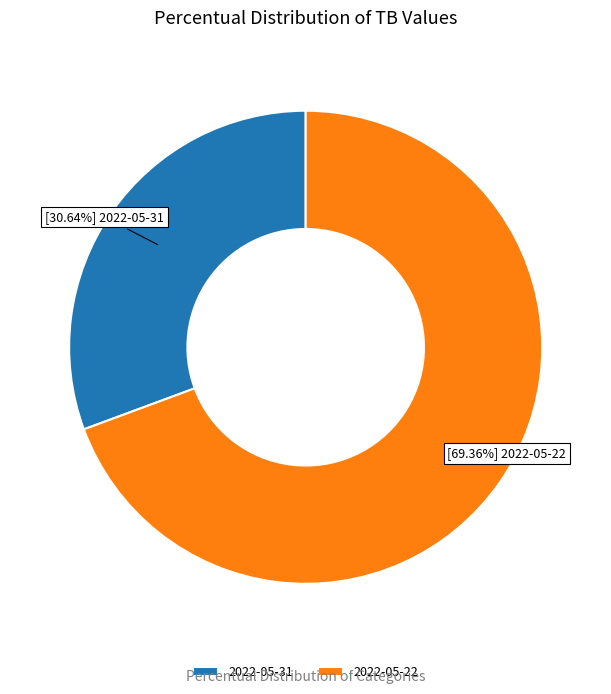

Between 2022-05-31 and 2022-05-22, which is larger?

2022-05-22